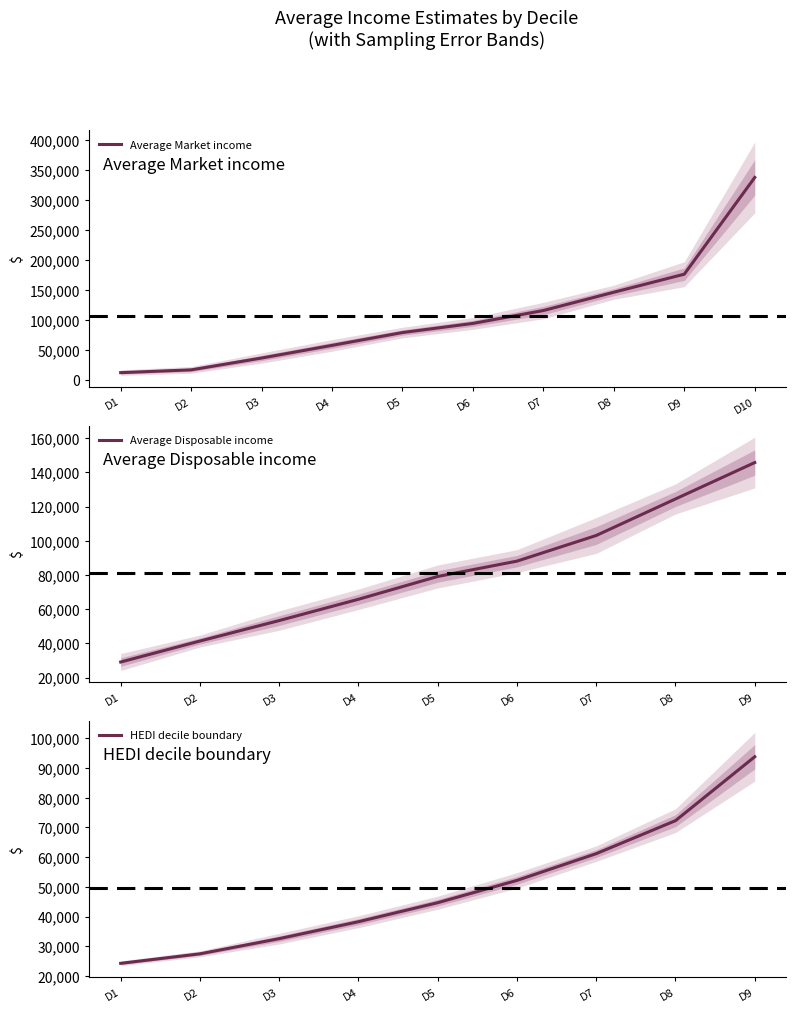

At how many categories does at least one series exceed 115884?

3